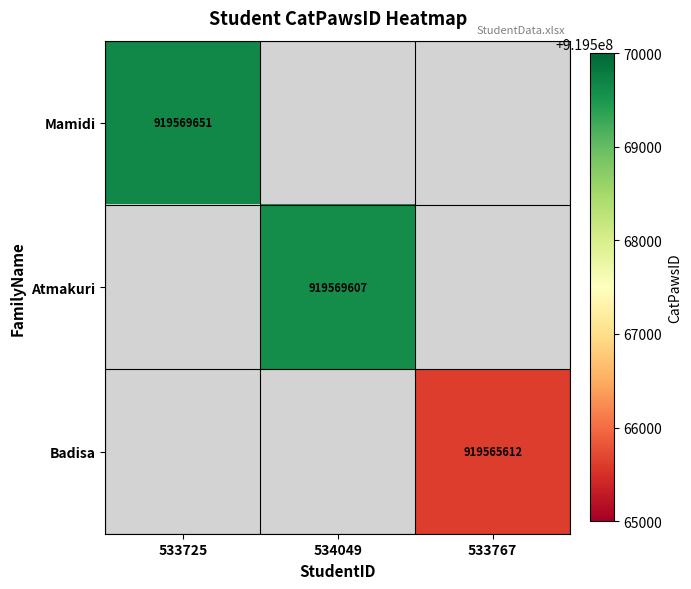

The value of Mamidi at 533725 is 556753753.5. True or false?

False